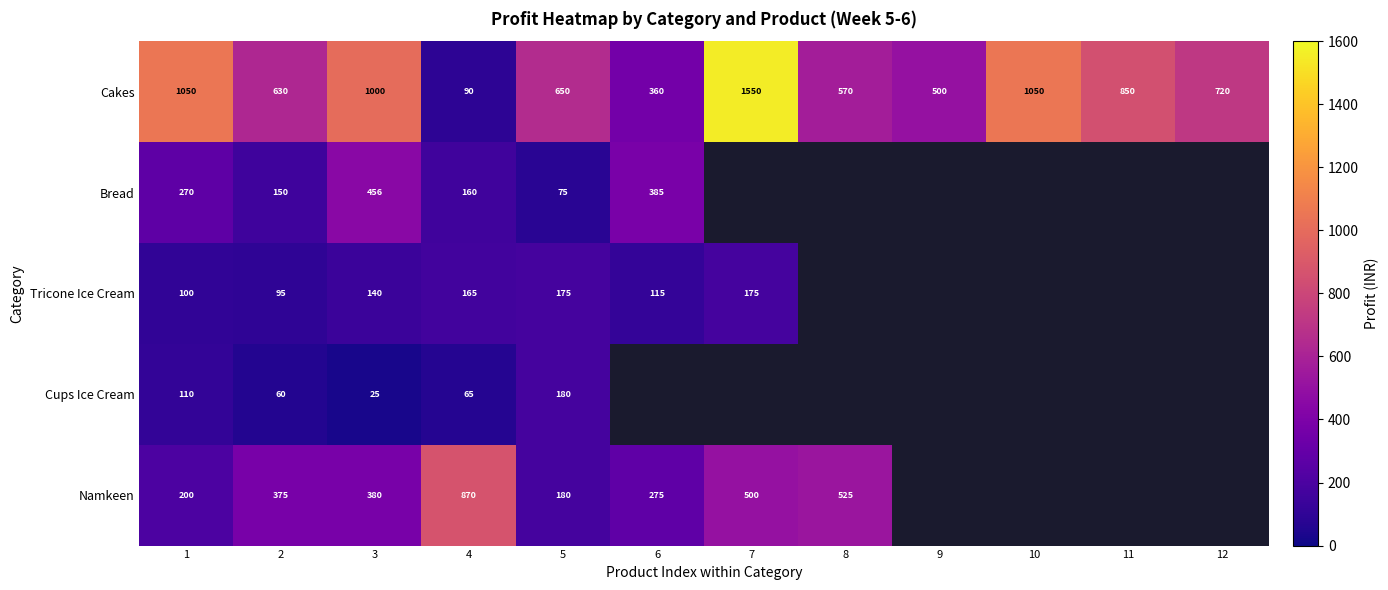

Is the value of Tricone Ice Cream at 1 greater than the value of Cakes at 3?

No